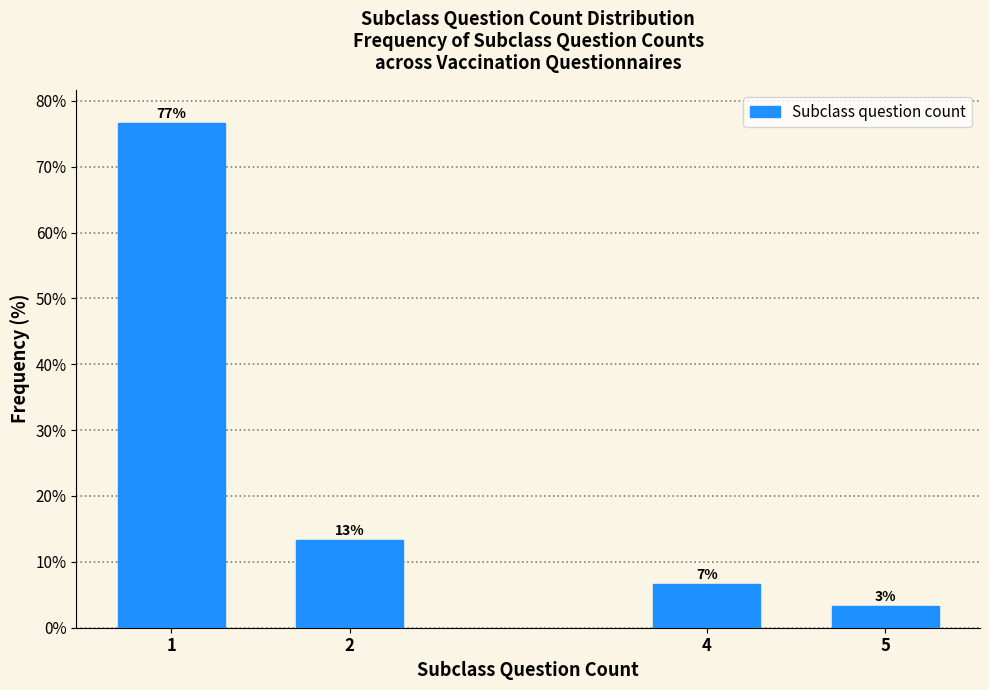

How many bars are there in total?

4